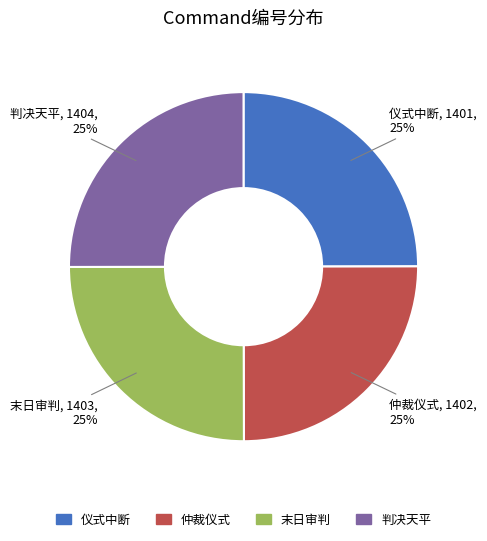

The 判决天平 slice represents 11% of the pie. True or false?

False